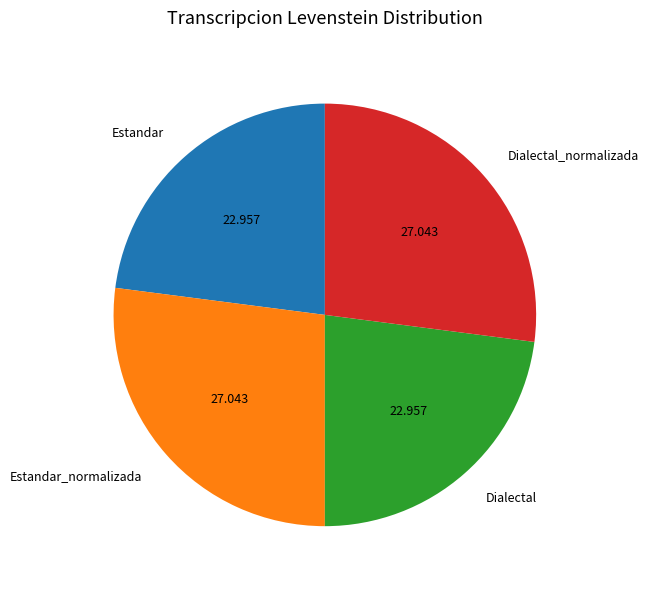

Does any single category account for the majority?

No